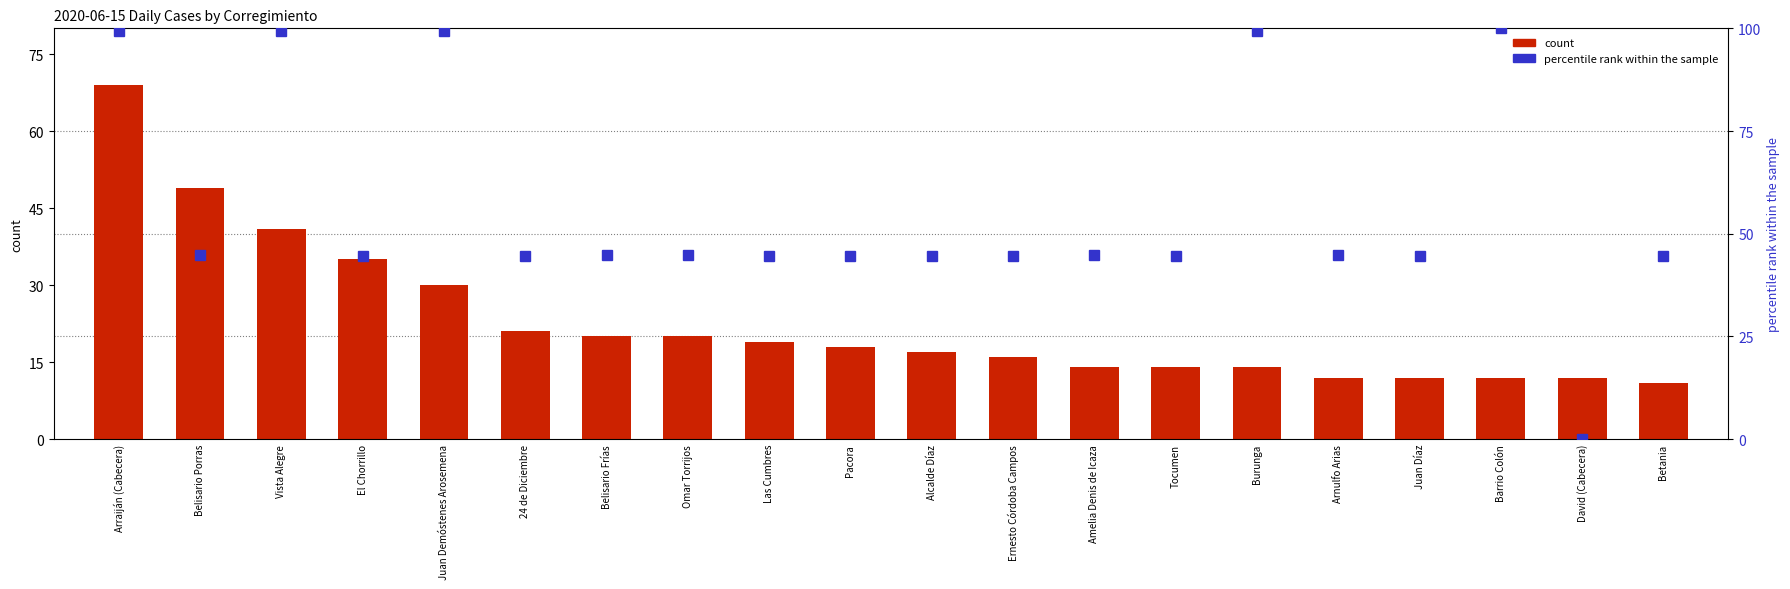

What value does the count series have at Burunga?

14.0